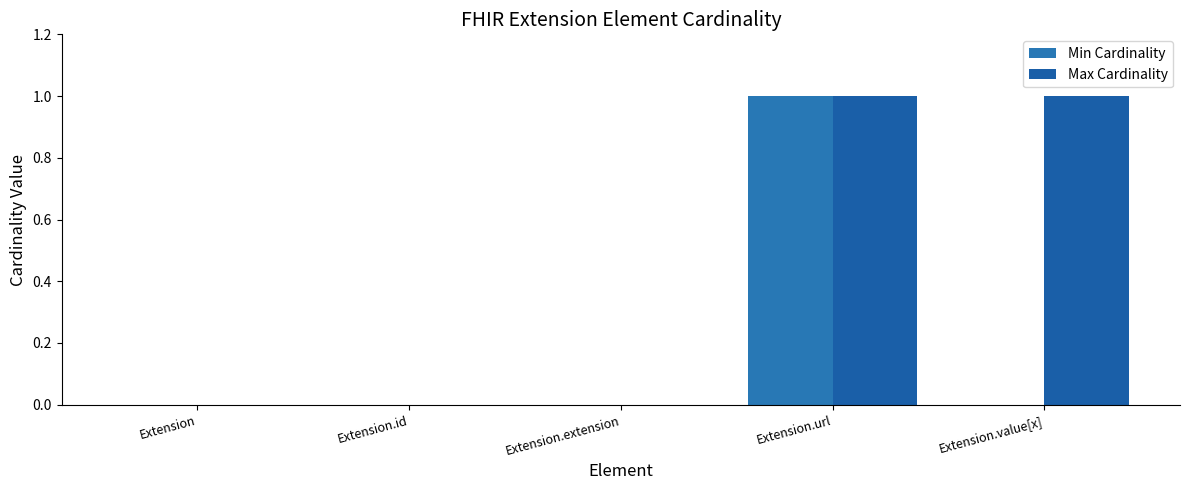

Reading right to left, list all the values displayed in this chart.

Min Cardinality: Extension.value[x]=0	Extension.url=1	Extension.extension=0	Extension.id=0	Extension=0
Max Cardinality: Extension.value[x]=1	Extension.url=1	Extension.extension=0	Extension.id=0	Extension=0